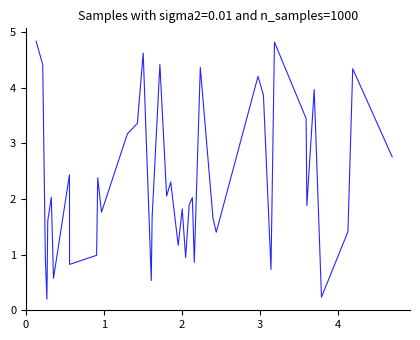

What is the greatest value displayed?

4.8